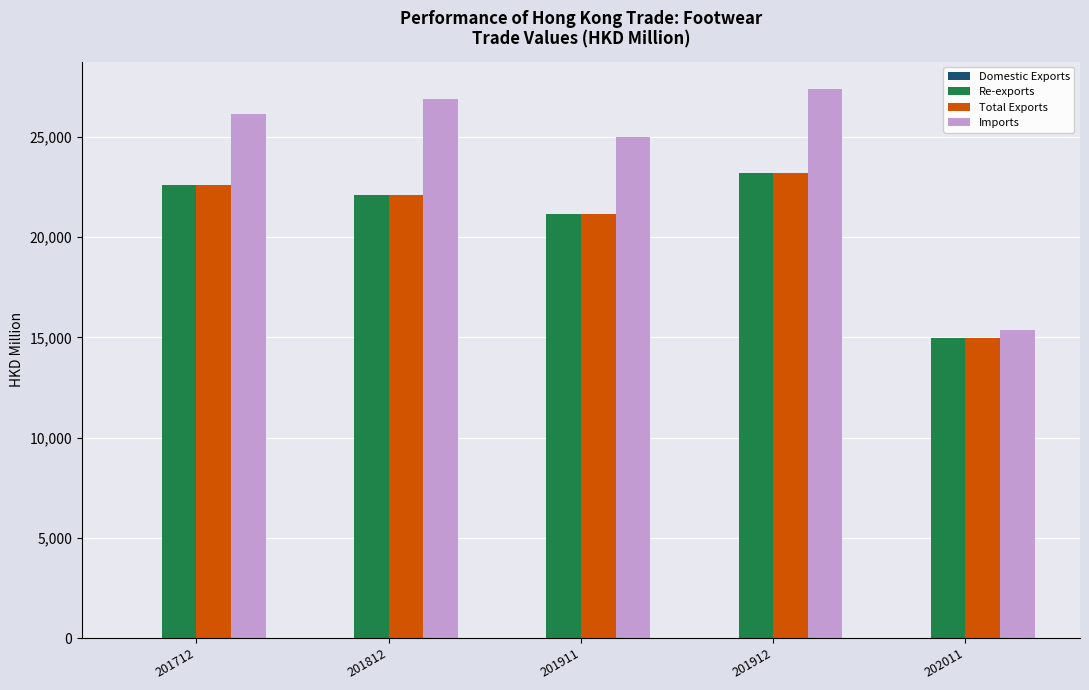

At which label is Re-exports closest to 19104?

201911